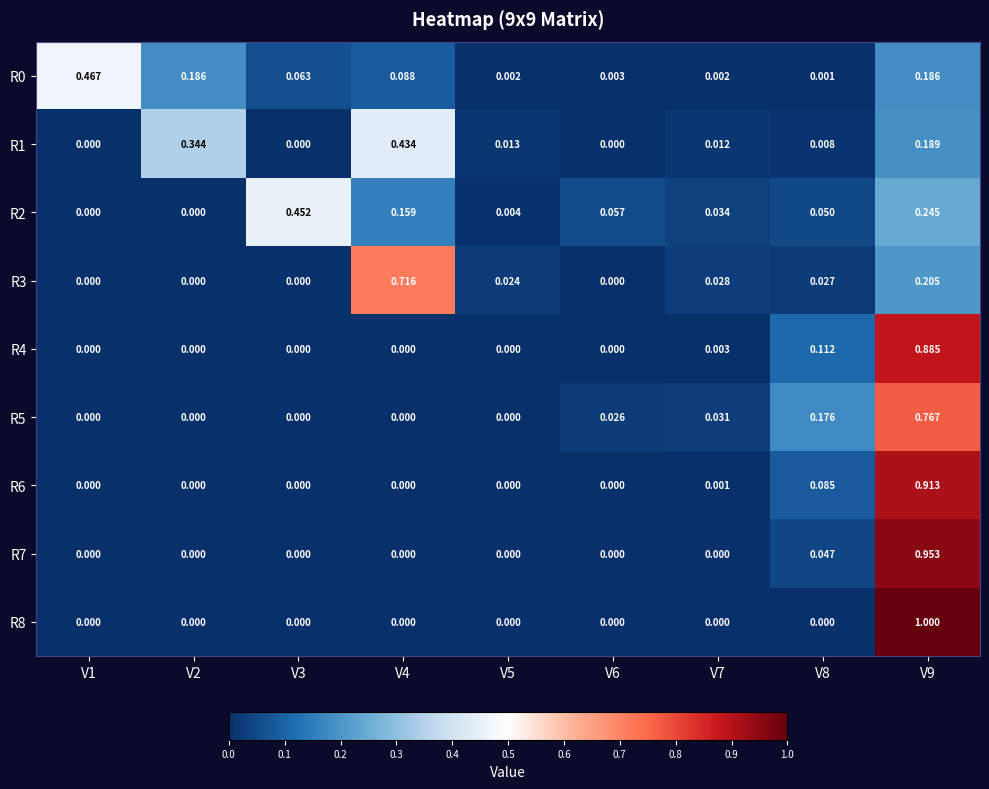

Is the value of R4 at V8 greater than the value of R7 at V8?

Yes